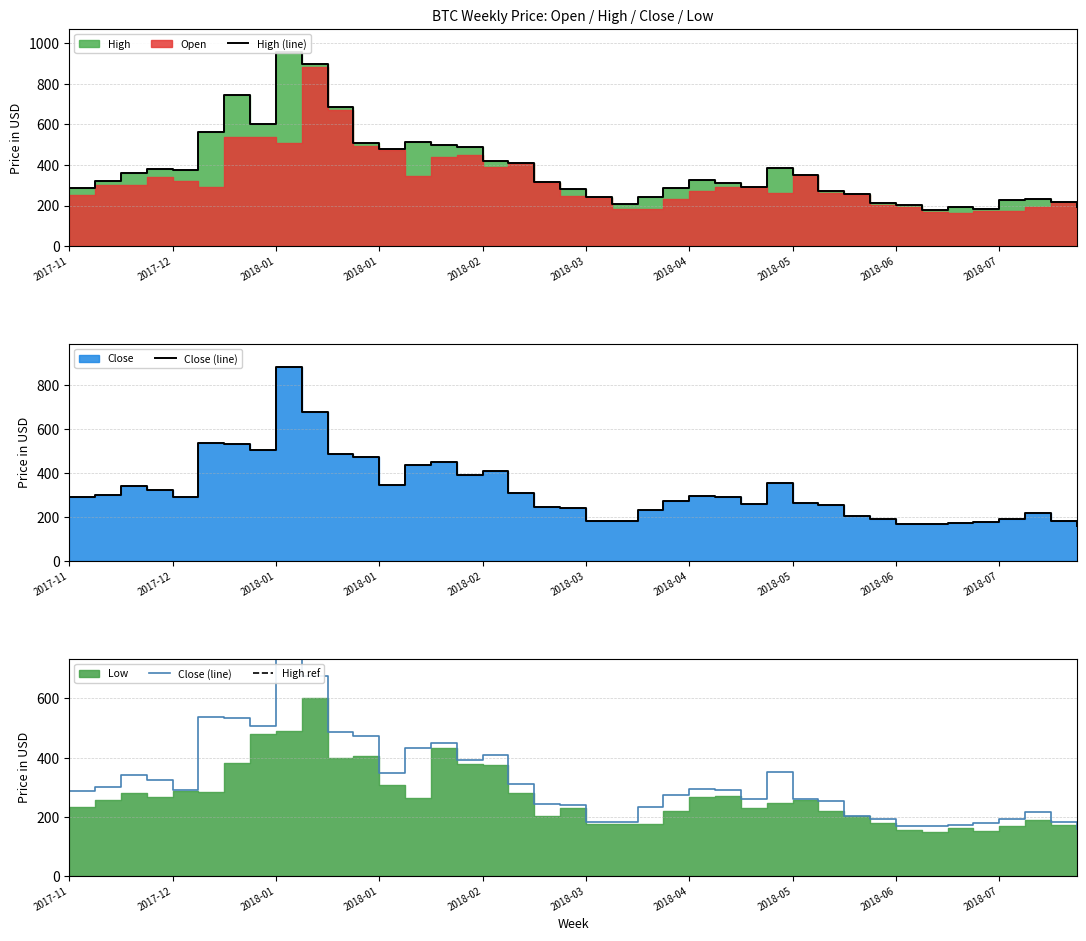

What is the value of the High ref point at the 31st from the left?

955.3